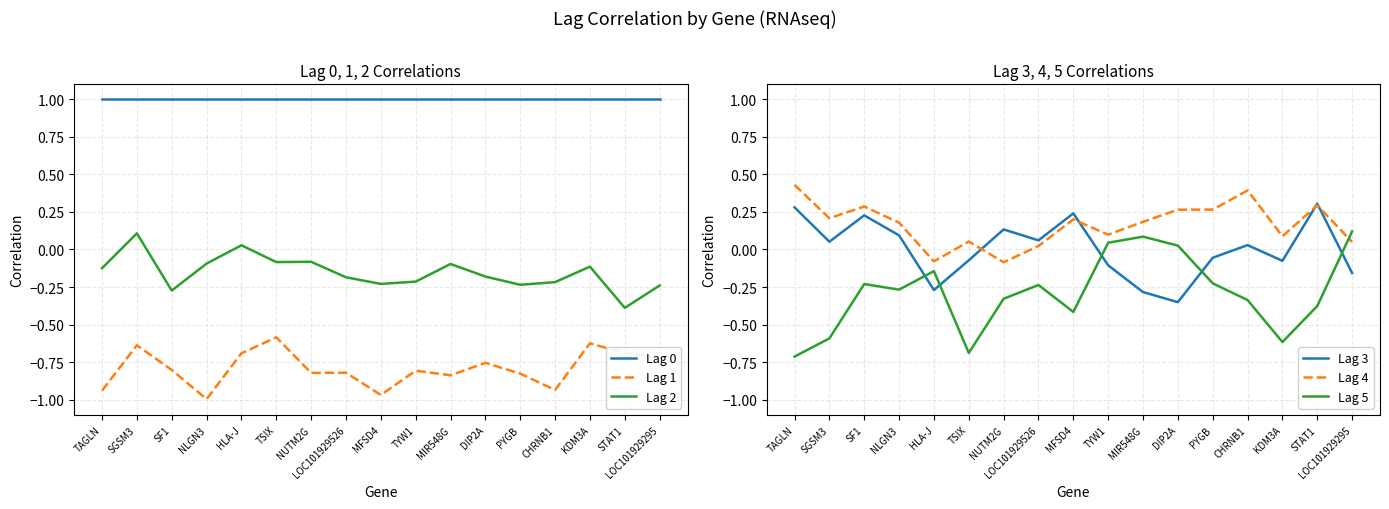

True or false: Lag 3 has more than 0 interior local peaks.

True